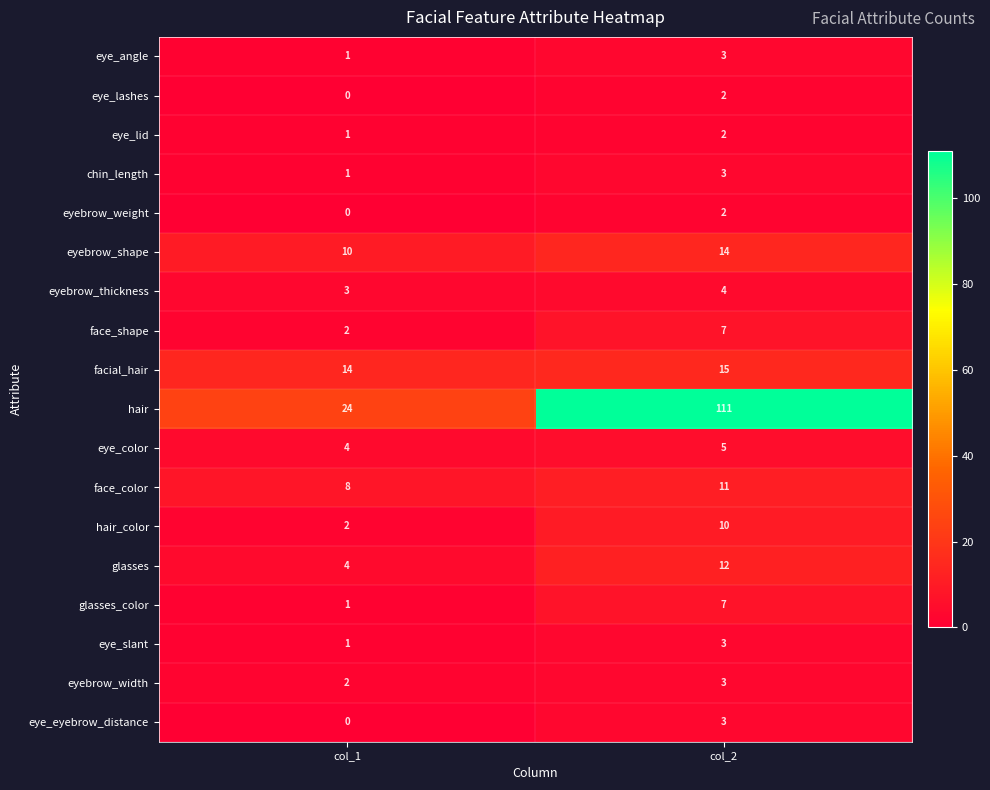

Is it true that facial_hair equals 7 at col_2?

False